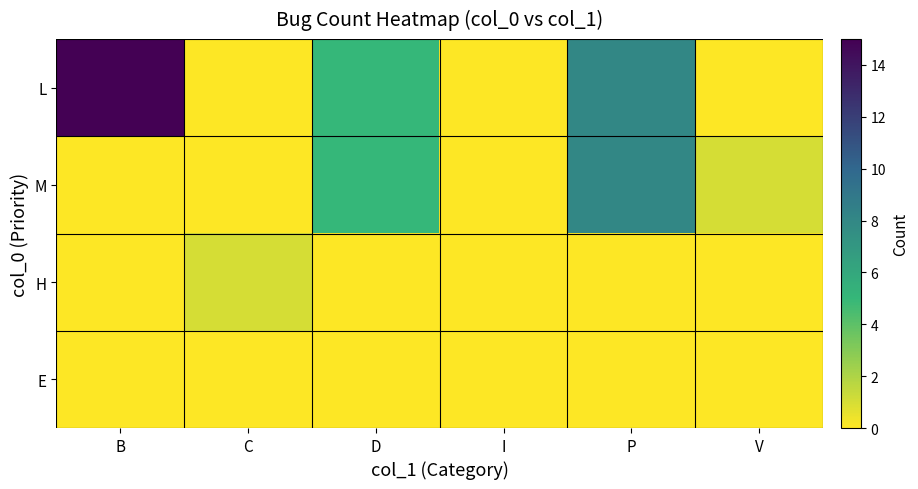

At which category is the sum across all series the highest?

P